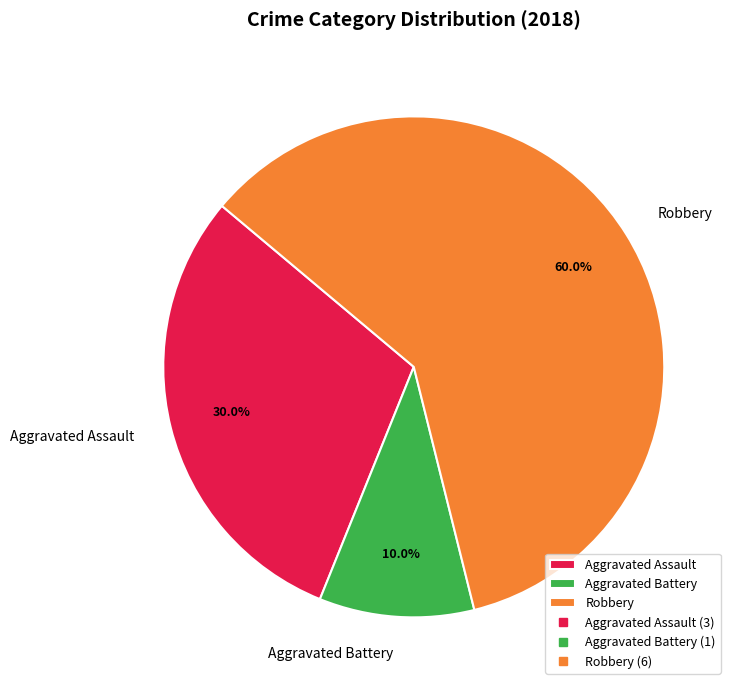

To the nearest percent, what is the average slice percentage?

33%